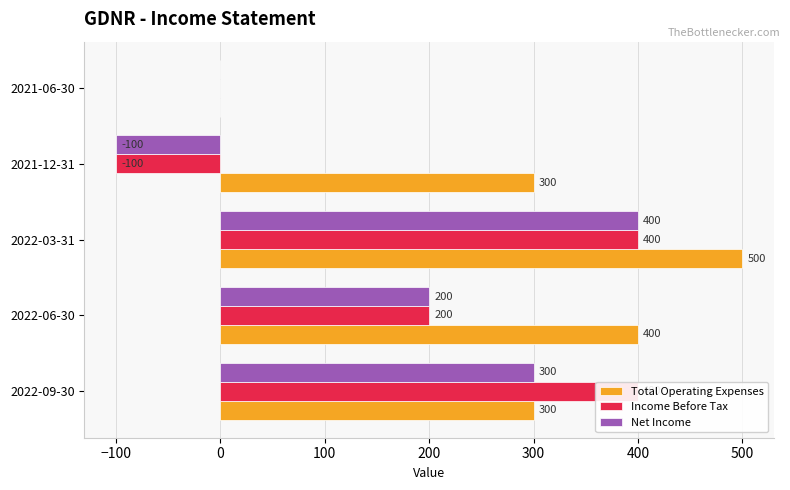

Reading left to right, extract all data points from this chart.

Total Operating Expenses: 300	400	500	300	0
Income Before Tax: 400	200	400	-100	0
Net Income: 300	200	400	-100	0